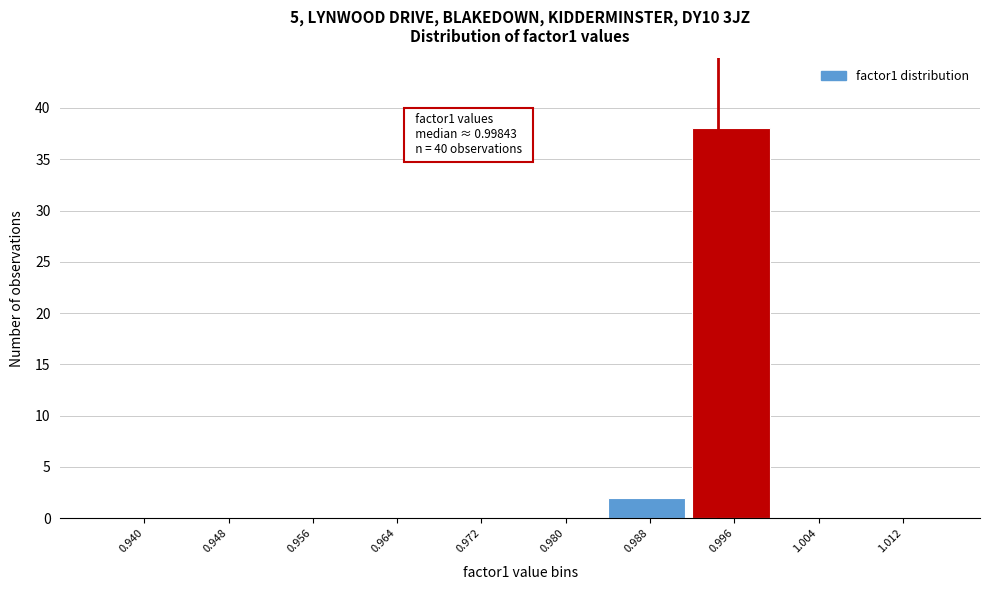

Reading left to right, extract all data points from this chart.

0.940=0	0.948=0	0.956=0	0.964=0	0.972=0	0.980=0	0.988=2	0.996=38	1.004=0	1.012=0